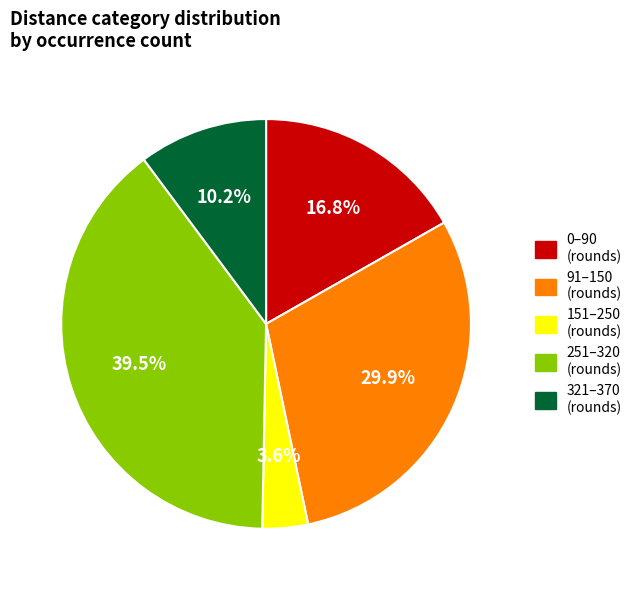

How many slices are in this pie chart?

5